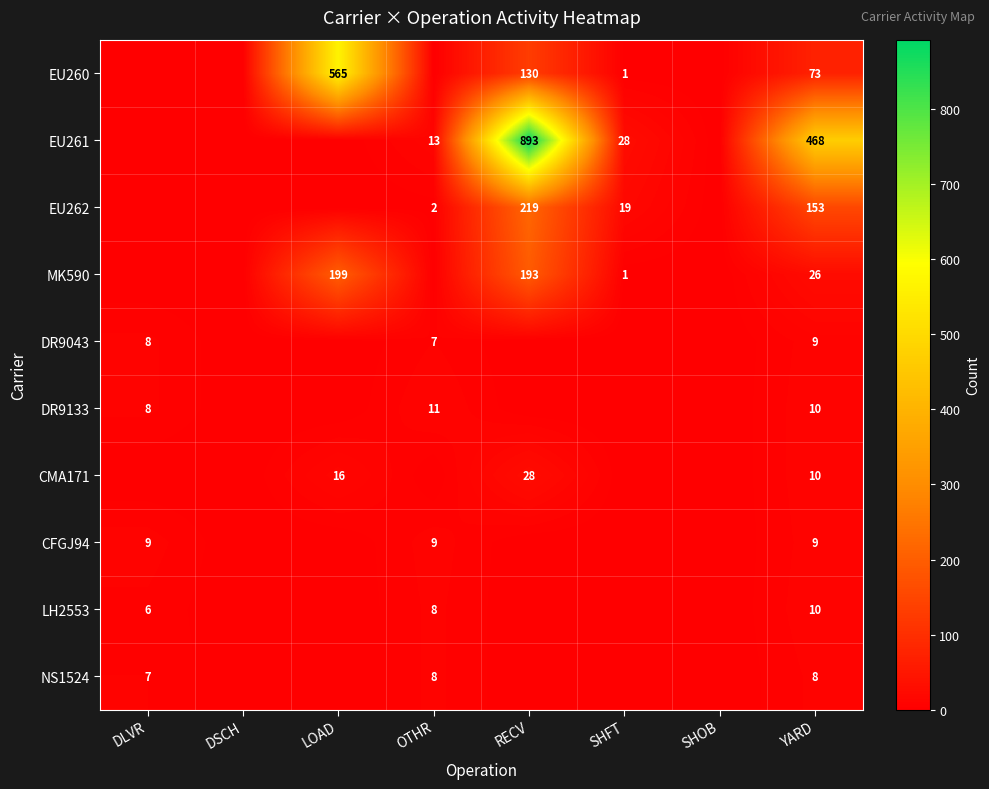

Is it true that LH2553 equals 6 at DLVR?

True